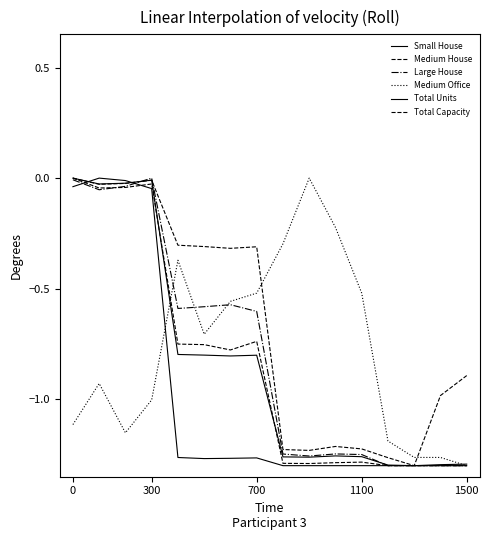

Which series has the largest range (max minus min)?

Small House